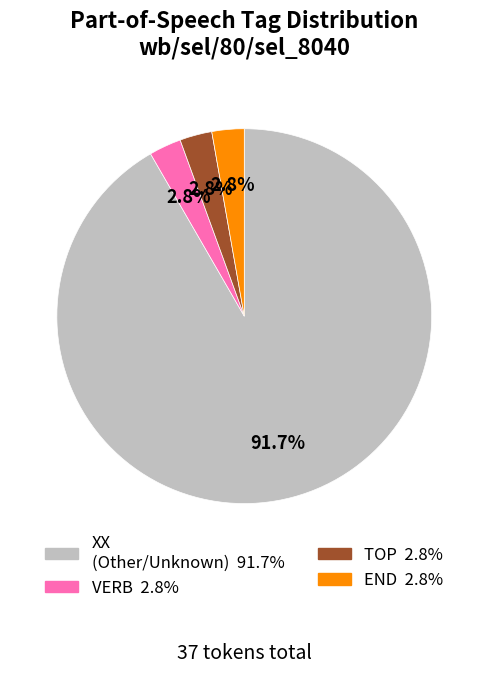

Is there a majority slice in this chart?

Yes